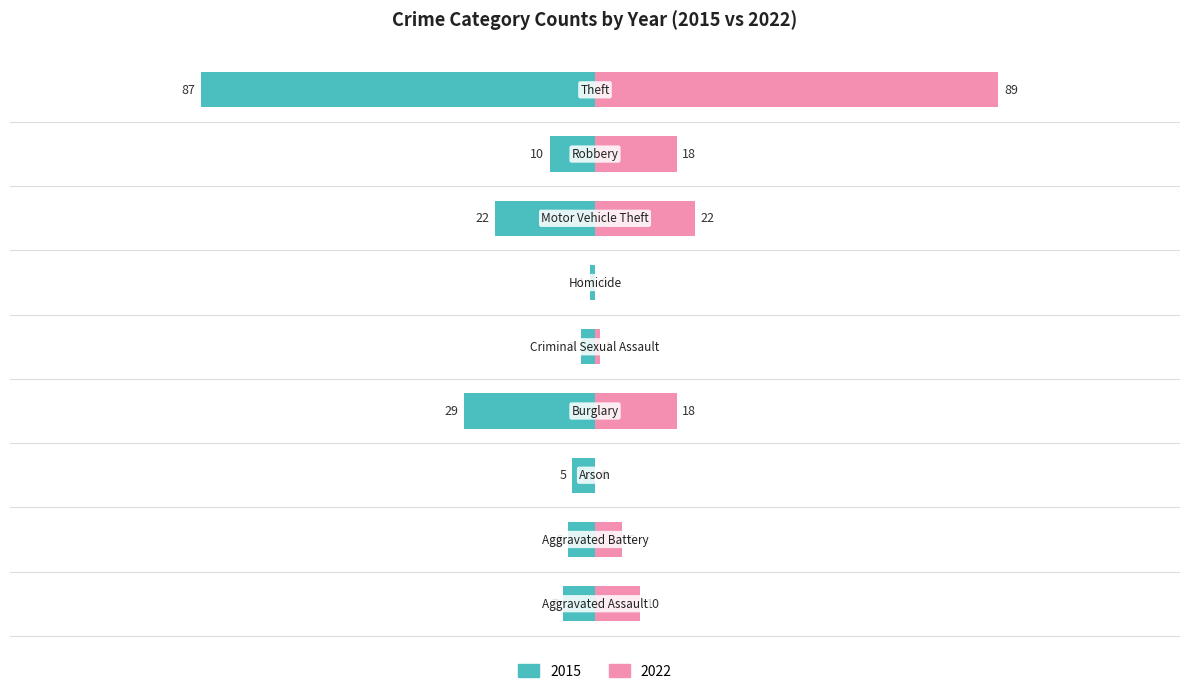

True or false: 2015 has a value of -8 at Motor Vehicle Theft.

False